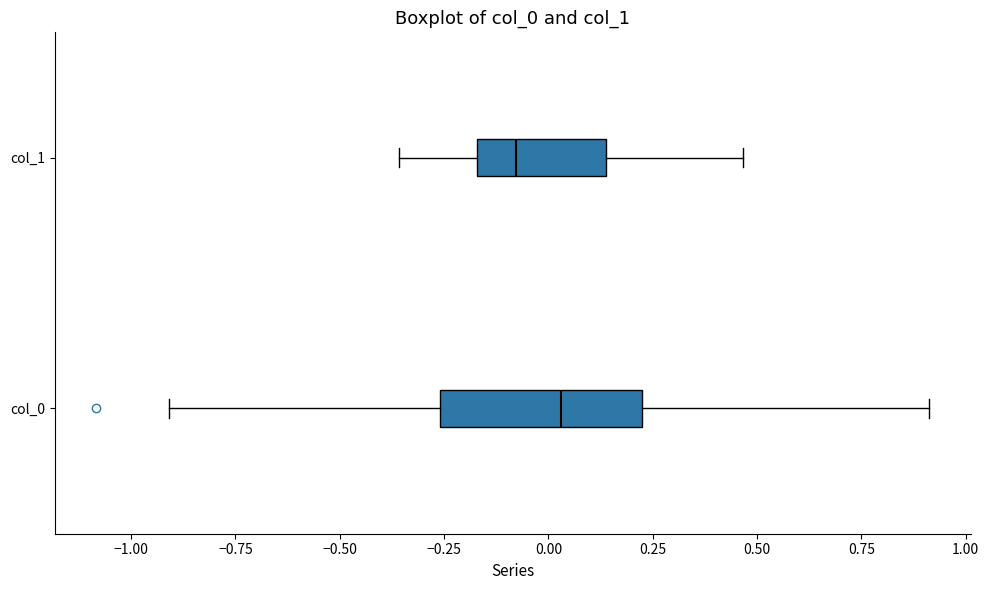

Reading bottom to top, read every box against the x-axis: the position of its median line, the range the box covers, and the ends of its whiskers. The values are not printed on the chart, so give them approximately, as read against the axis.

col_0: median 0.05, box -0.25 to 0.20, whiskers -0.90 to 0.90
col_1: median -0.10, box -0.15 to 0.15, whiskers -0.35 to 0.45